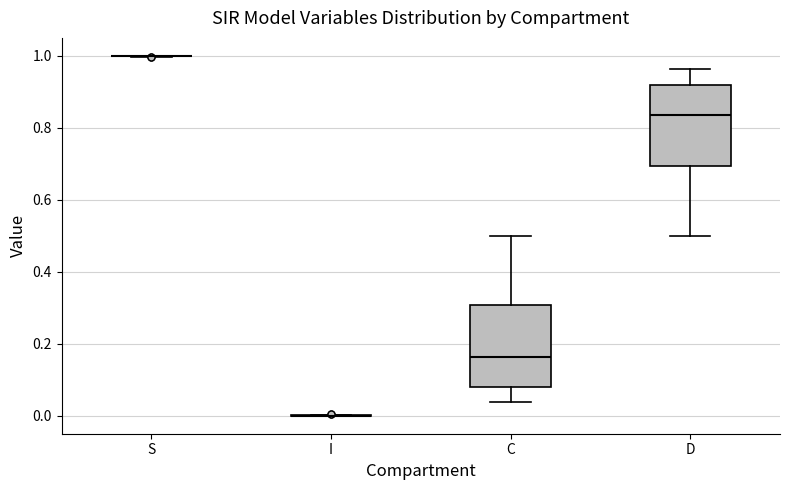

Reading left to right, read every box against the y-axis: the position of its median line, the range the box covers, and the ends of its whiskers. The values are not printed on the chart, so give them approximately, as read against the axis.

S: box collapsed to a line at 1.00, whiskers 1.00 to 1.00
I: box collapsed to a line at 0.00, whiskers 0.00 to 0.00
C: median 0.16, box 0.08 to 0.30, whiskers 0.04 to 0.50
D: median 0.84, box 0.70 to 0.92, whiskers 0.50 to 0.96